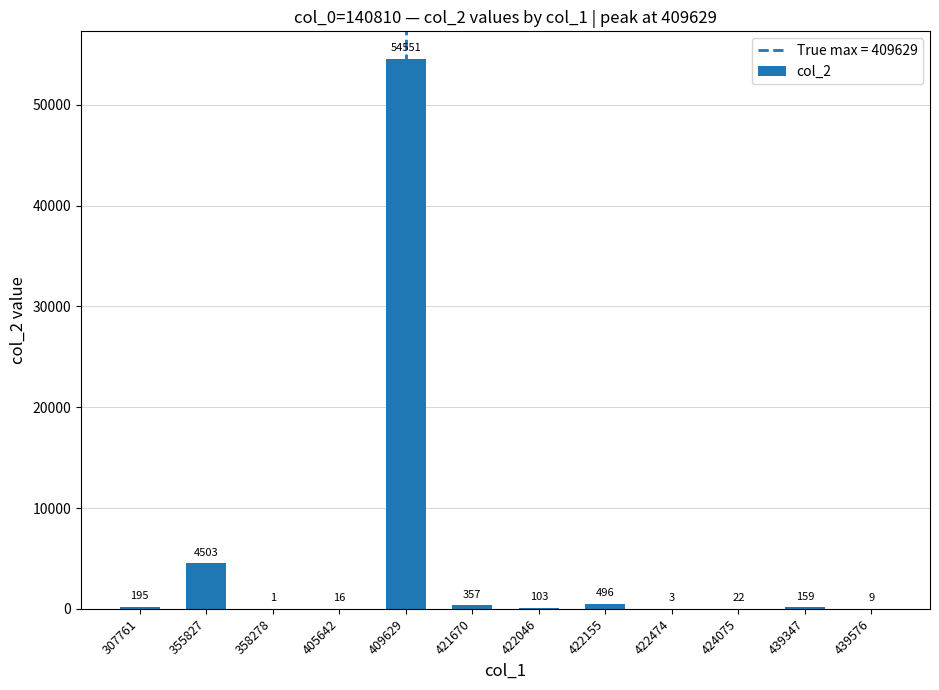

Reading left to right, what are all the values shown in this chart?

307761=195	355827=4503	358278=1	405642=16	409629=54551	421670=357	422046=103	422155=496	422474=3	424075=22	439347=159	439576=9